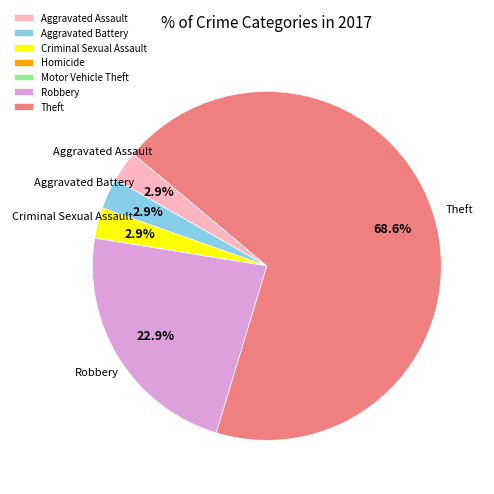

Between Aggravated Assault and Theft, which is larger?

Theft